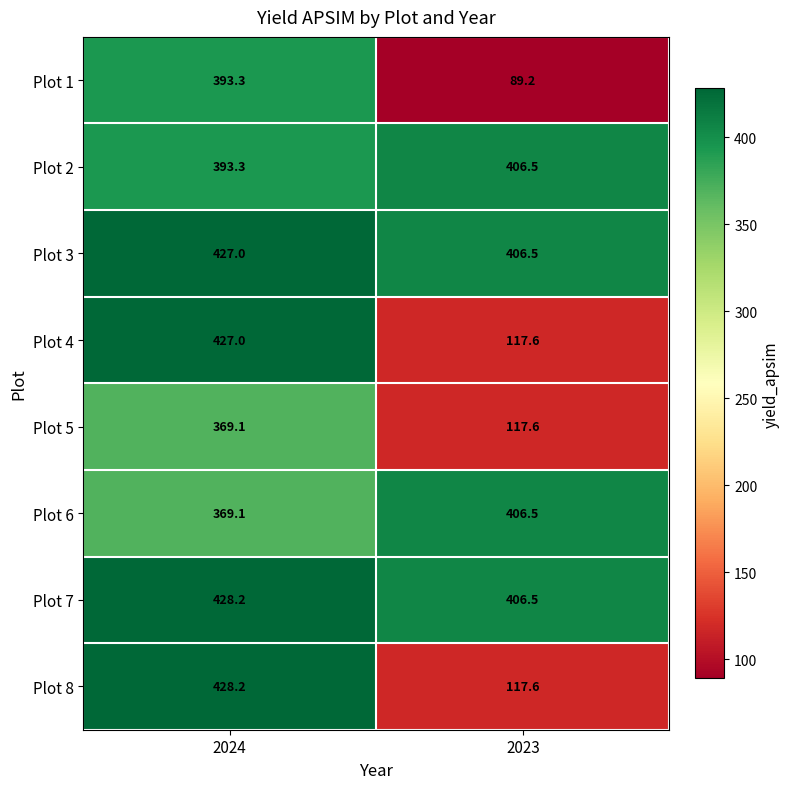

How many data points does each series have?

2